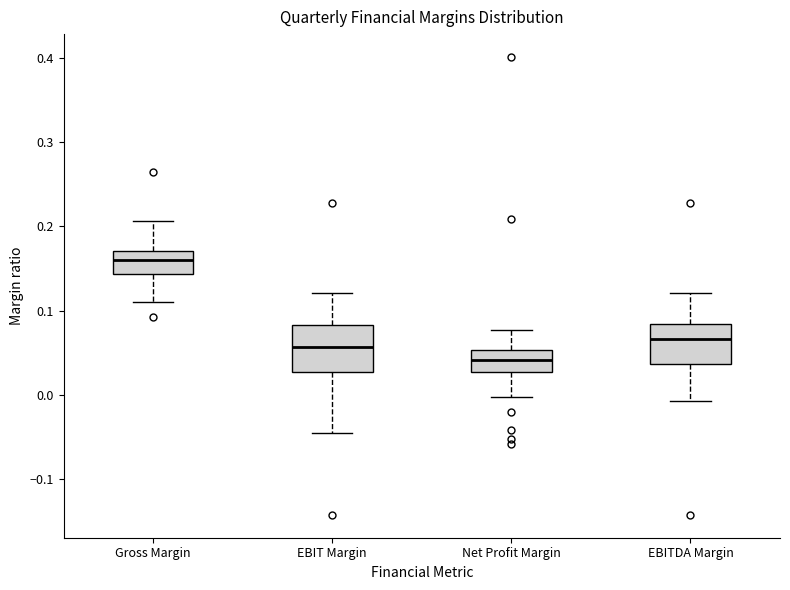

Reading left to right, read every box against the y-axis: the position of its median line, the range the box covers, and the ends of its whiskers. The values are not printed on the chart, so give them approximately, as read against the axis.

Gross Margin: median 0.16, box 0.14 to 0.17, whiskers 0.11 to 0.21
EBIT Margin: median 0.06, box 0.03 to 0.08, whiskers -0.05 to 0.12
Net Profit Margin: median 0.04, box 0.03 to 0.05, whiskers 0.00 to 0.08
EBITDA Margin: median 0.07, box 0.04 to 0.08, whiskers -0.01 to 0.12